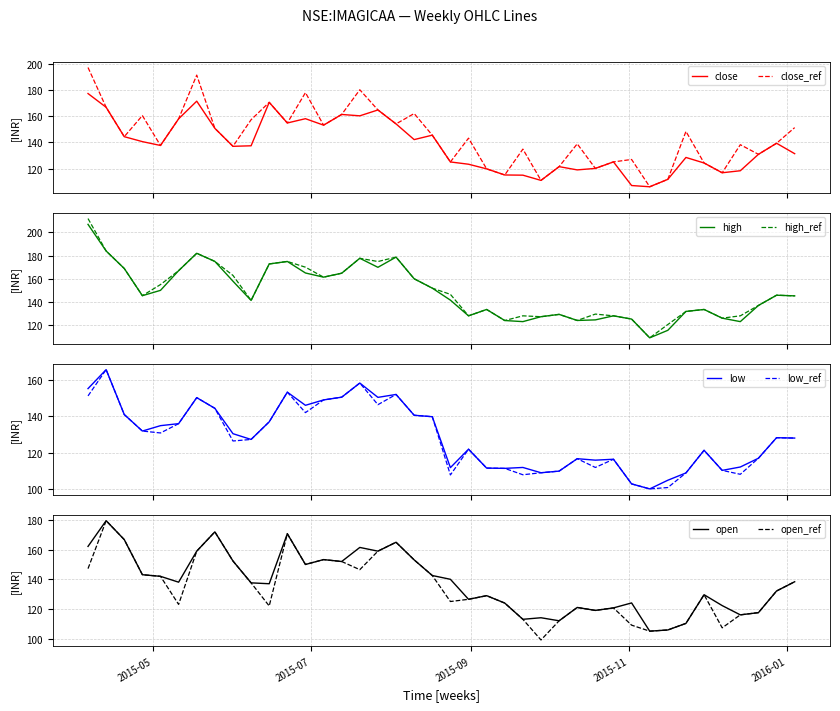

True or false: close has a value of 137.1 at 2015-06-01.

True